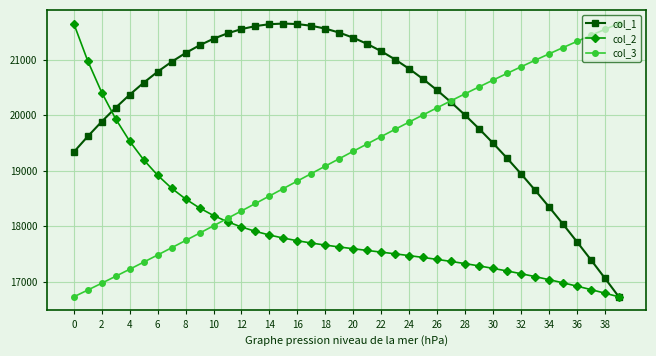

What is the value of the col_1 point at the 10th from the left?

21257.7